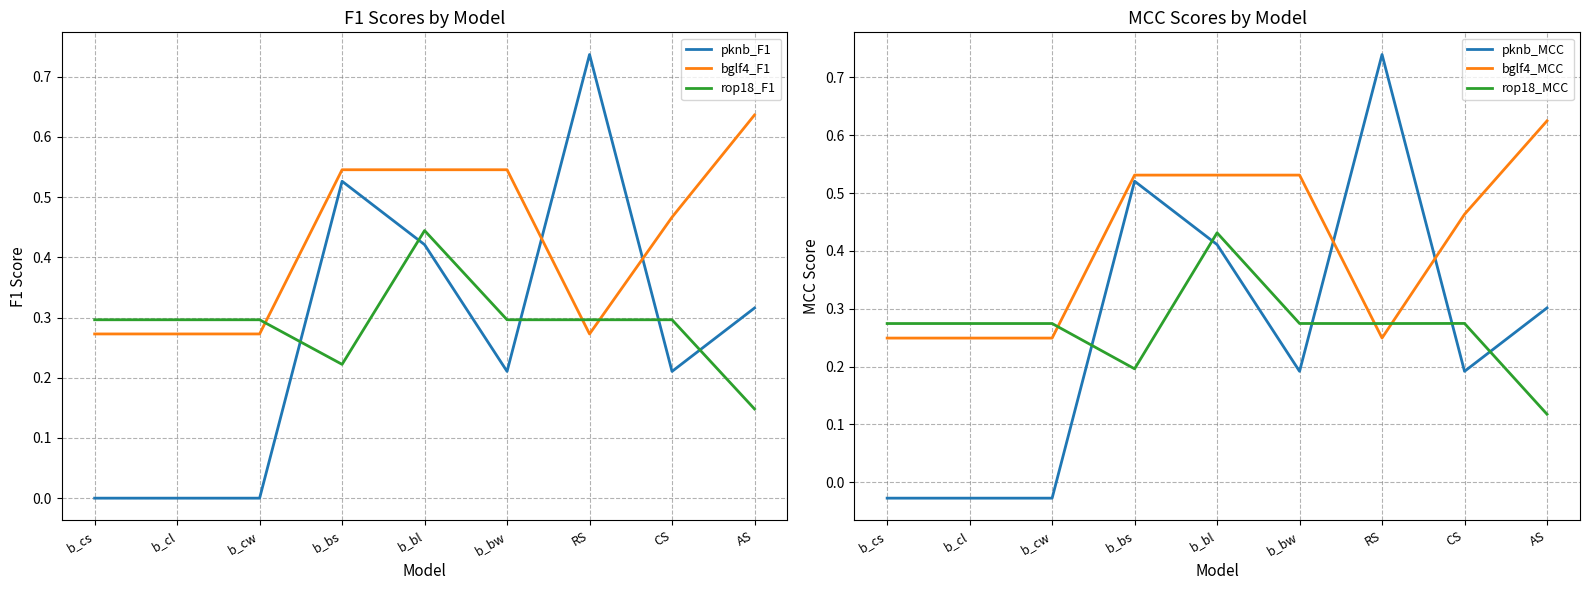

Reading left to right, what are all the values shown in this chart?

pknb_F1: b_cs=0.0	b_cl=0.0	b_cw=0.0	b_bs=0.5	b_bl=0.4	b_bw=0.2	RS=0.7	CS=0.2	AS=0.3
bglf4_F1: b_cs=0.3	b_cl=0.3	b_cw=0.3	b_bs=0.5	b_bl=0.5	b_bw=0.5	RS=0.3	CS=0.5	AS=0.6
rop18_F1: b_cs=0.3	b_cl=0.3	b_cw=0.3	b_bs=0.2	b_bl=0.4	b_bw=0.3	RS=0.3	CS=0.3	AS=0.1
pknb_MCC: b_cs=-0.0	b_cl=-0.0	b_cw=-0.0	b_bs=0.5	b_bl=0.4	b_bw=0.2	RS=0.7	CS=0.2	AS=0.3
bglf4_MCC: b_cs=0.2	b_cl=0.2	b_cw=0.2	b_bs=0.5	b_bl=0.5	b_bw=0.5	RS=0.2	CS=0.5	AS=0.6
rop18_MCC: b_cs=0.3	b_cl=0.3	b_cw=0.3	b_bs=0.2	b_bl=0.4	b_bw=0.3	RS=0.3	CS=0.3	AS=0.1